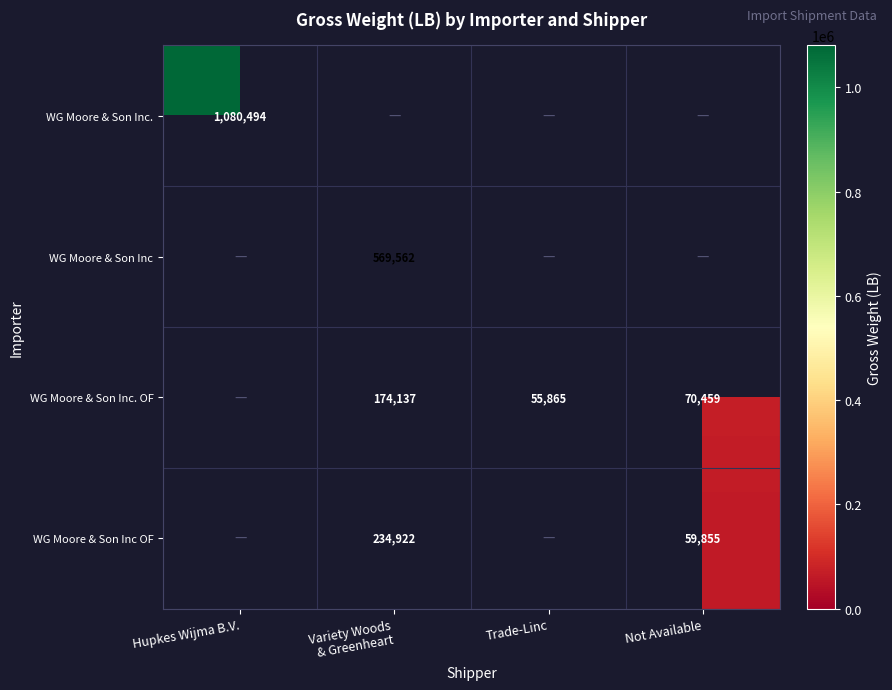

At how many categories does at least one series exceed 708699?

1